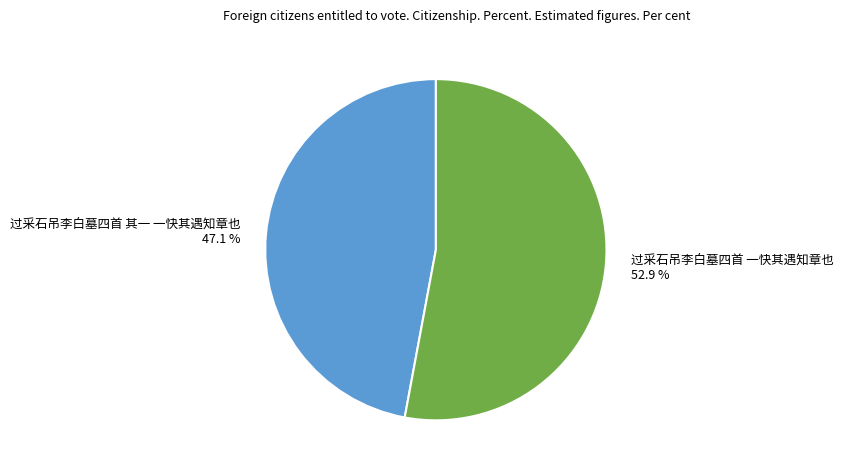

To the nearest percent, what percentage of the pie is 过采石吊李白墓四首 一快其遇知章也?

53%